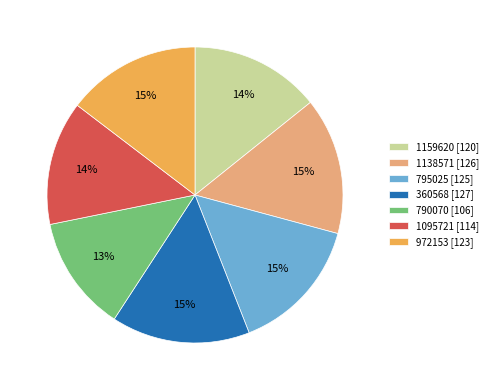

Is there any slice that represents more than half of the pie?

No